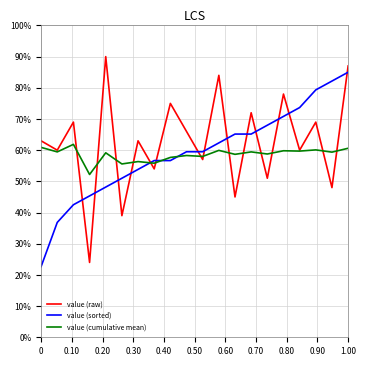

Rank the series by their maximum value, from highest to lowest.

value (raw), value (sorted), value (cumulative mean)